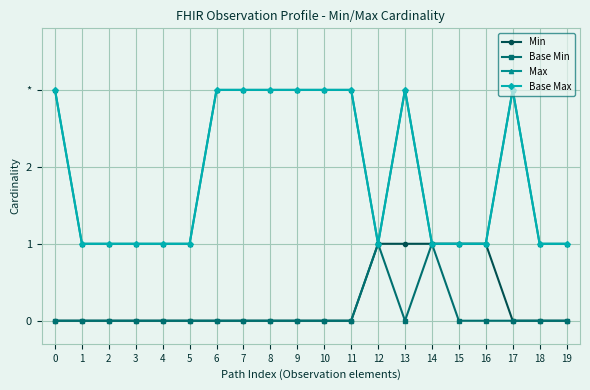

What is the difference between the maximum and minimum values in the Base Min series?

1